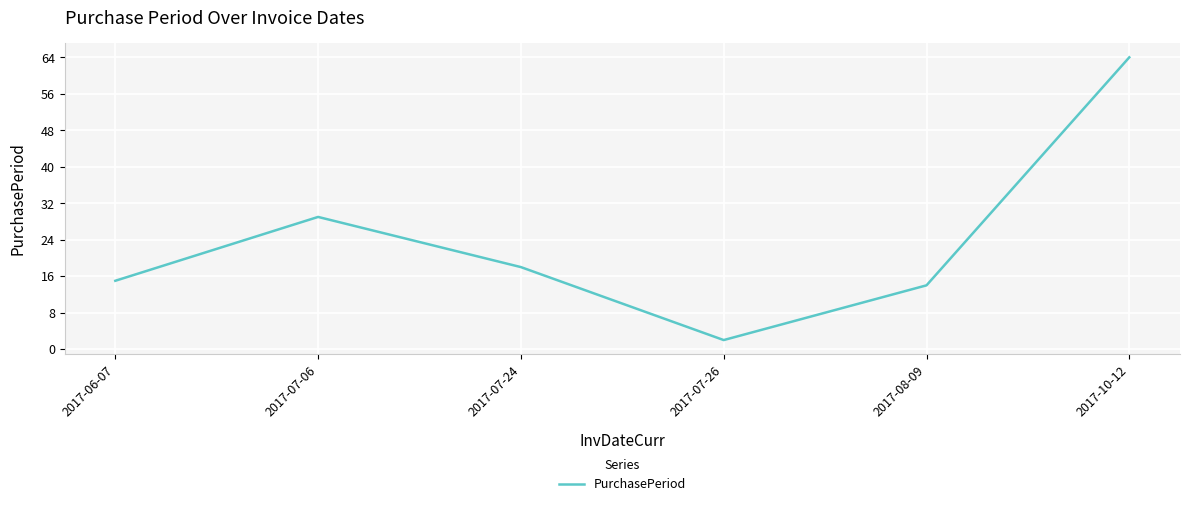

True or false: the data has more than 0 interior local peaks.

True